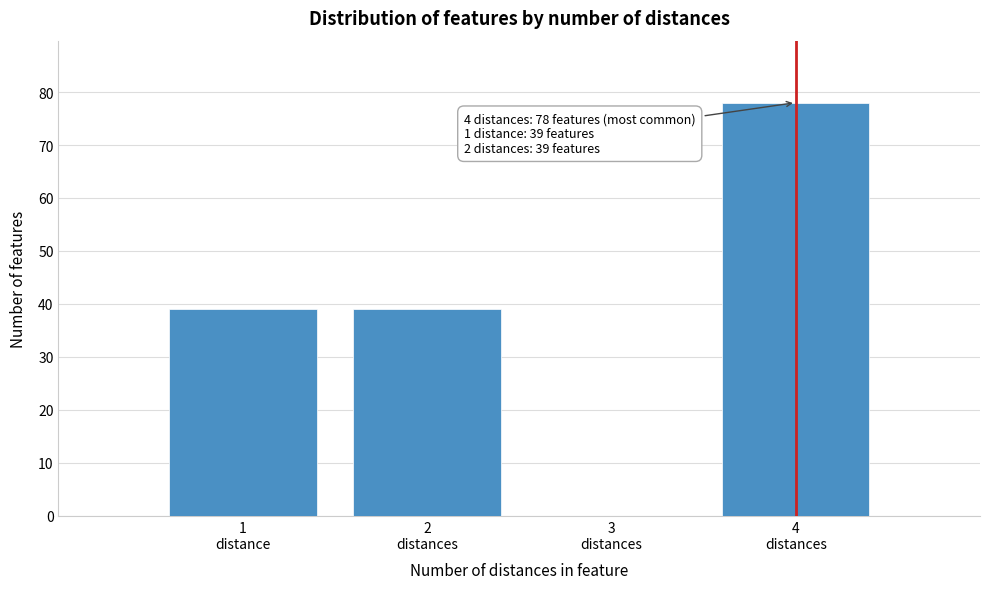

What is the greatest value displayed?

78